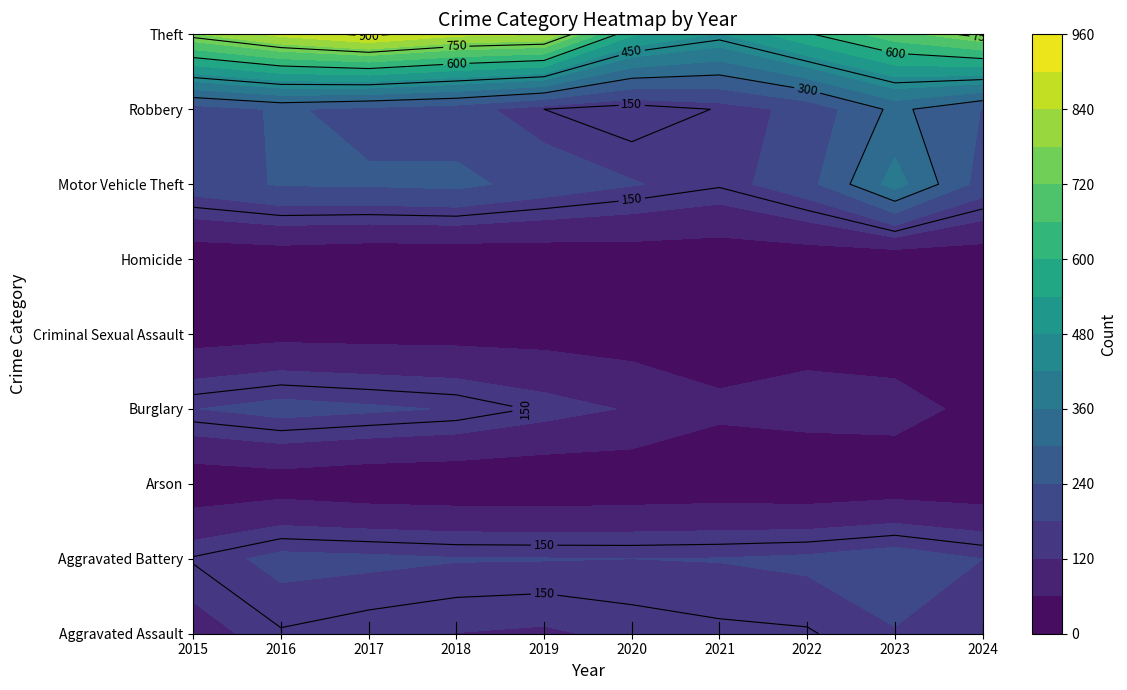

At which label does Arson first exceed 13?

2015